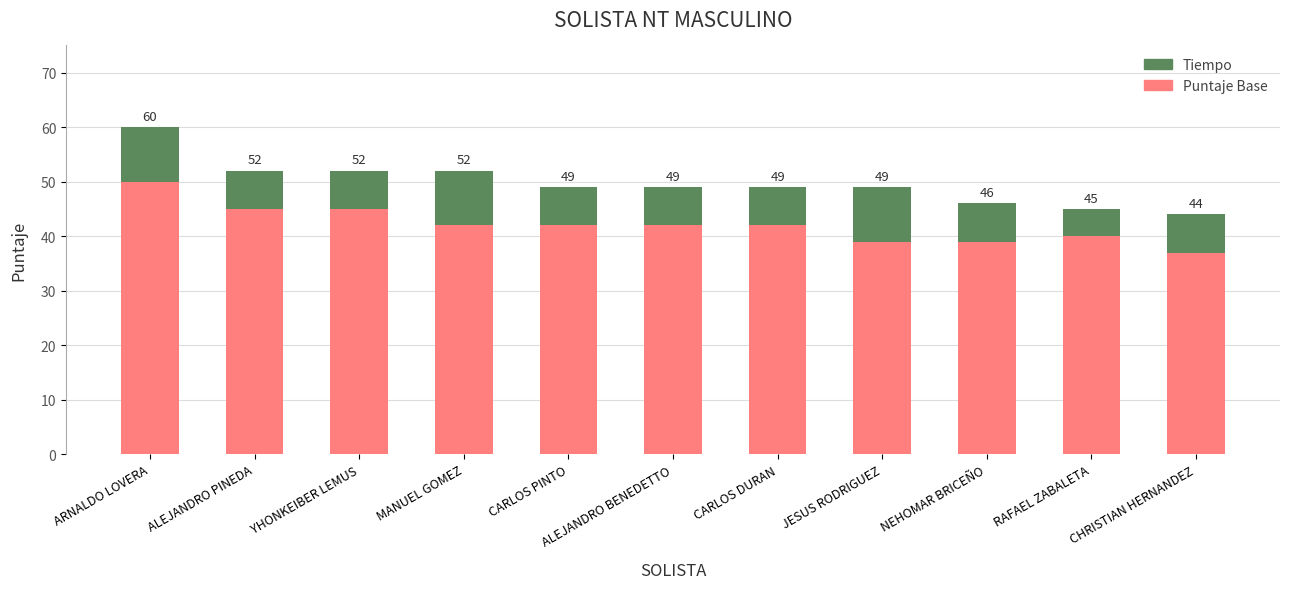

Does the chart contain any negative values?

No